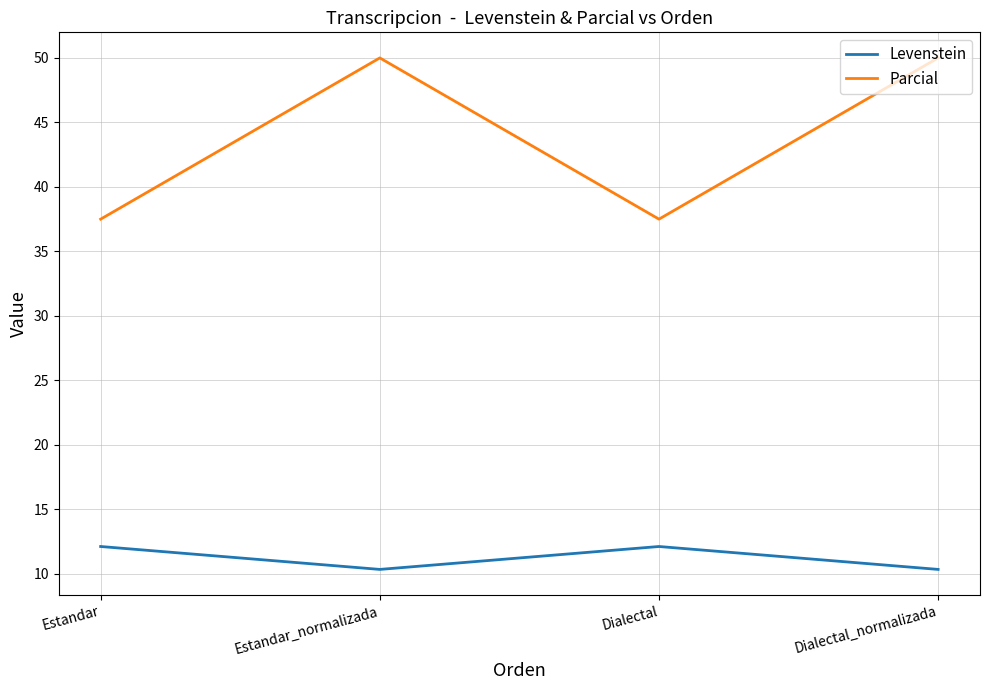

Is the value of Parcial at Estandar_normalizada greater than the value of Levenstein at Dialectal?

Yes